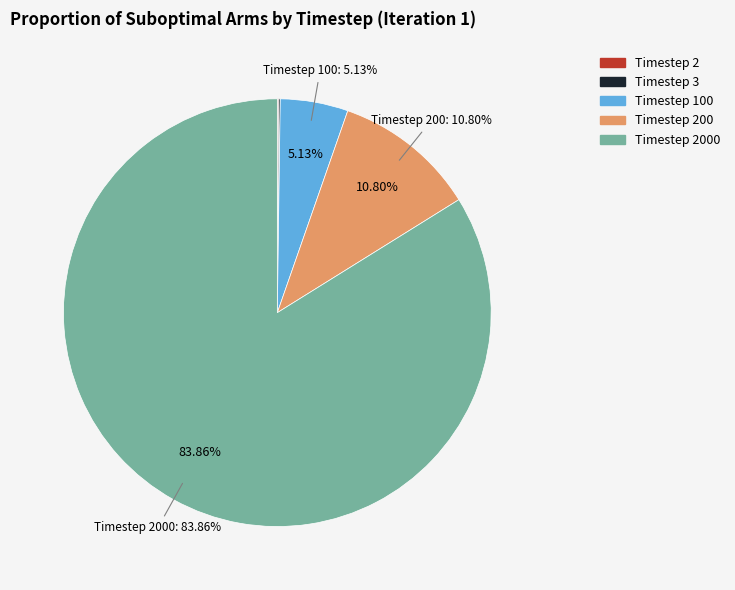

Is it true that Timestep 100 is 5% of the pie?

True